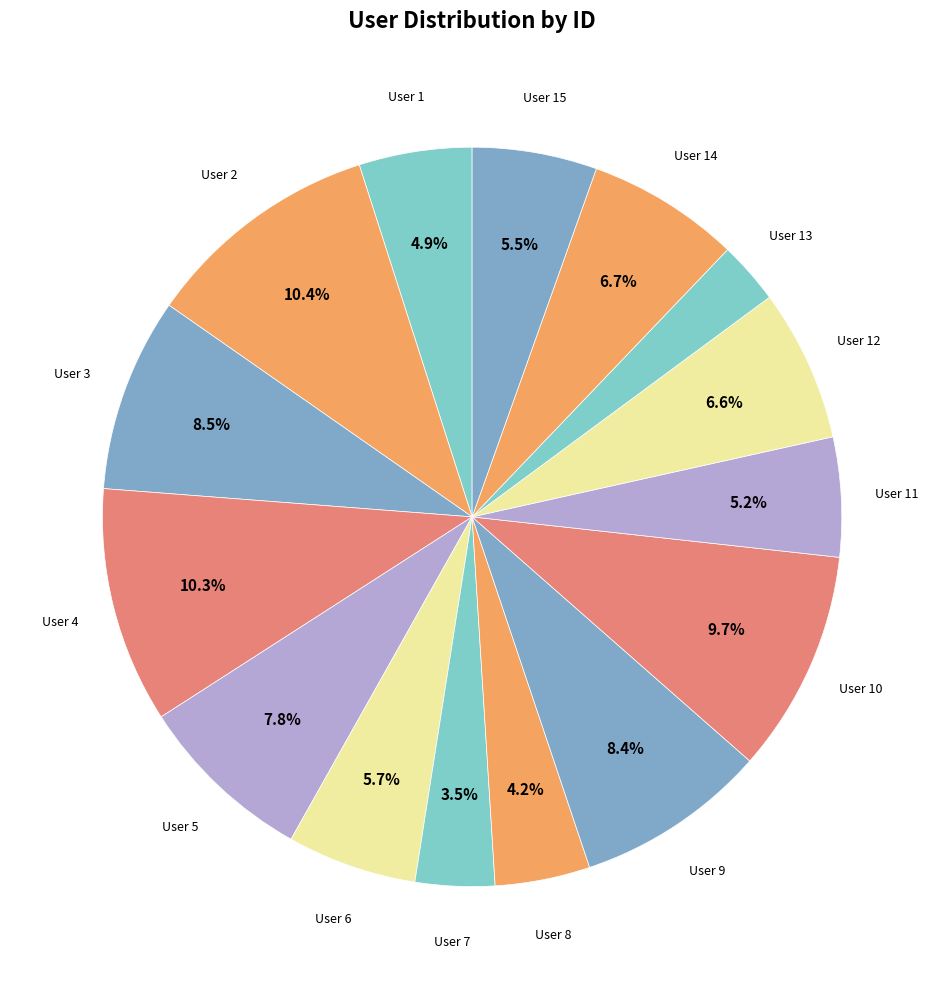

Count the number of slices in the pie.

15